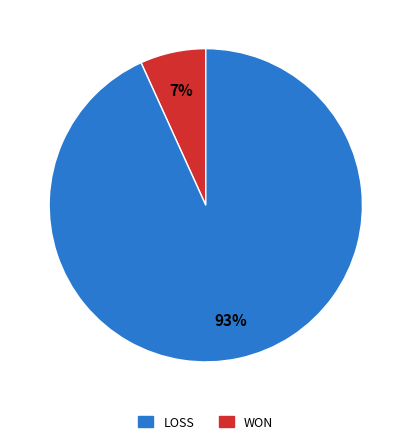

To the nearest percent, what is the average slice percentage?

50%